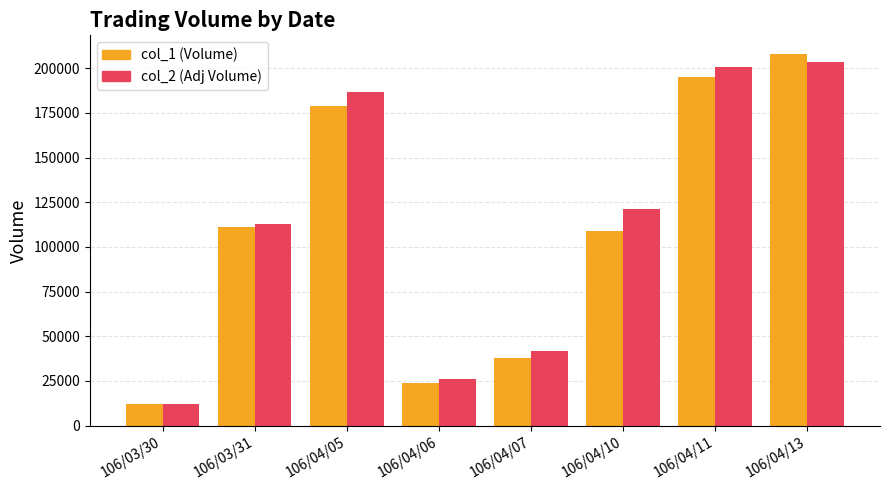

What is the total value across all series at 106/03/30?

24360